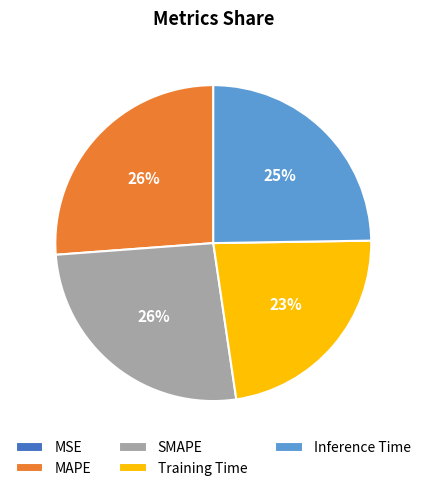

Between SMAPE and Inference Time, which is larger?

SMAPE